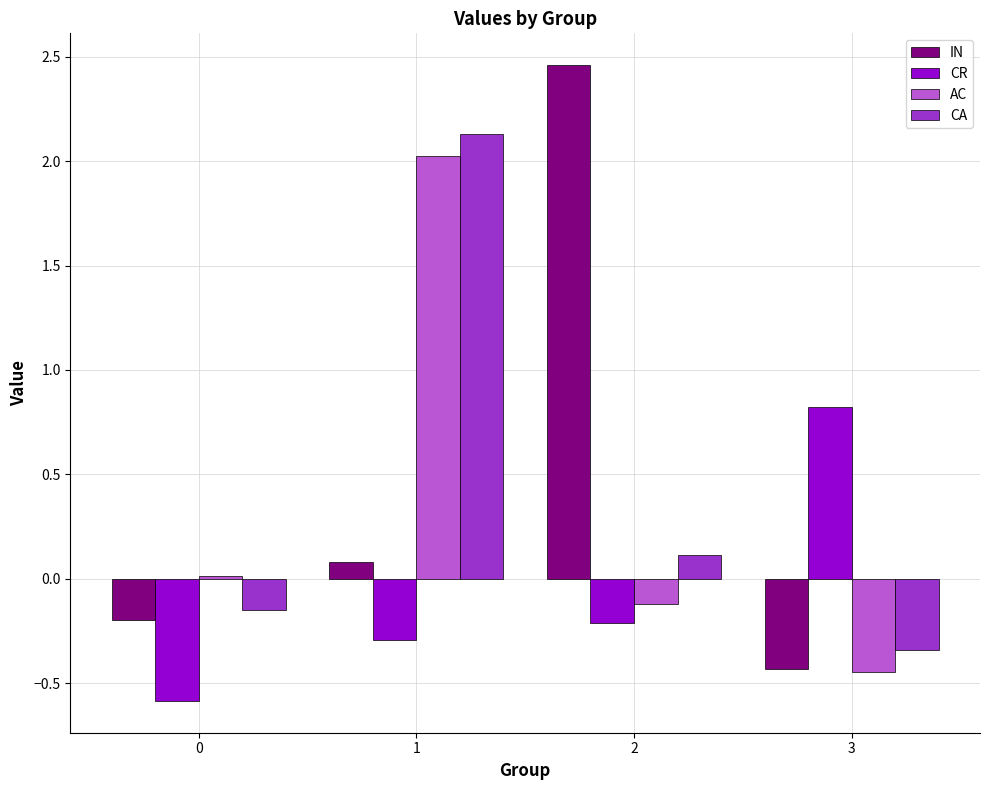

Which series has the widest spread of values?

IN